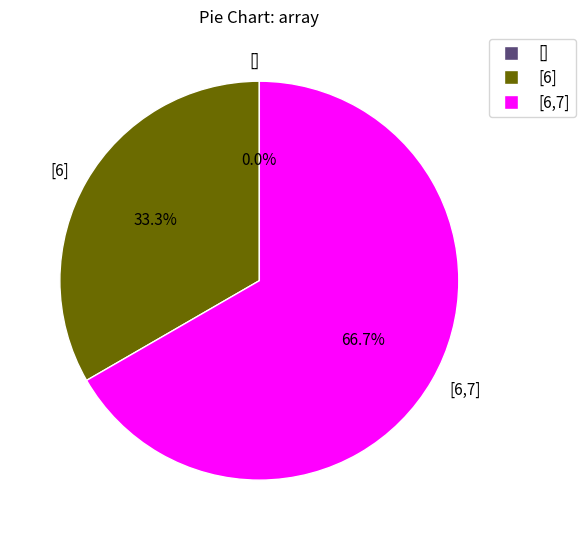

Is [6,7] the majority of the pie?

Yes